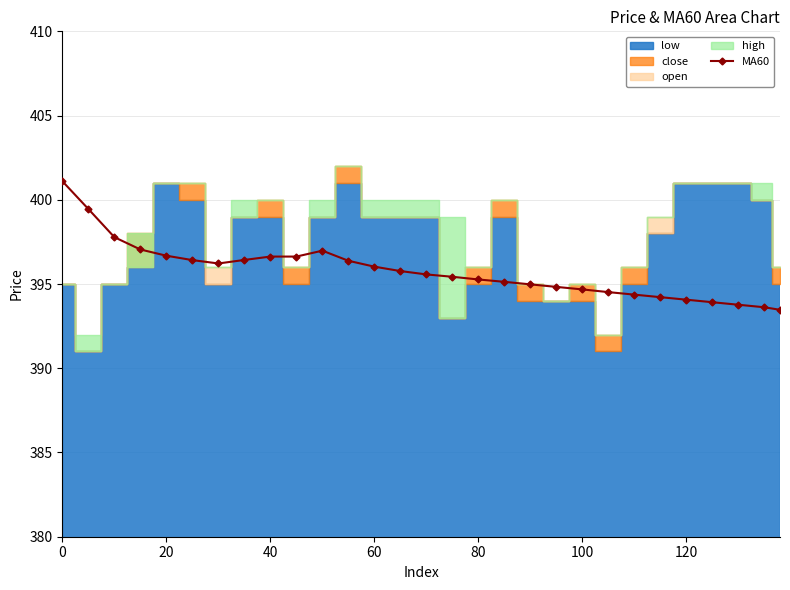

How many categories are shown in the chart?

29